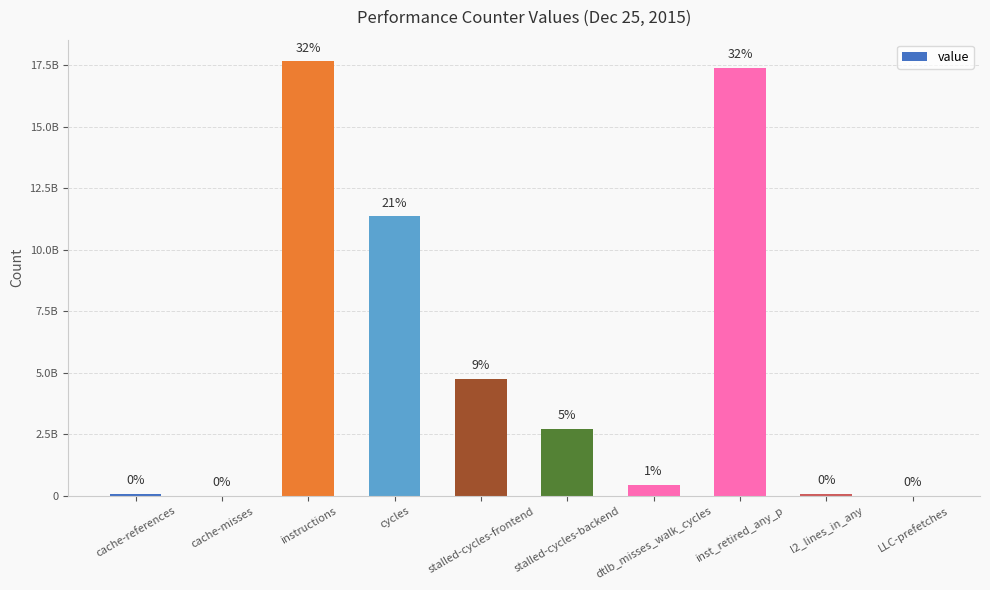

What is the difference between the second highest and second lowest values?

17378948827